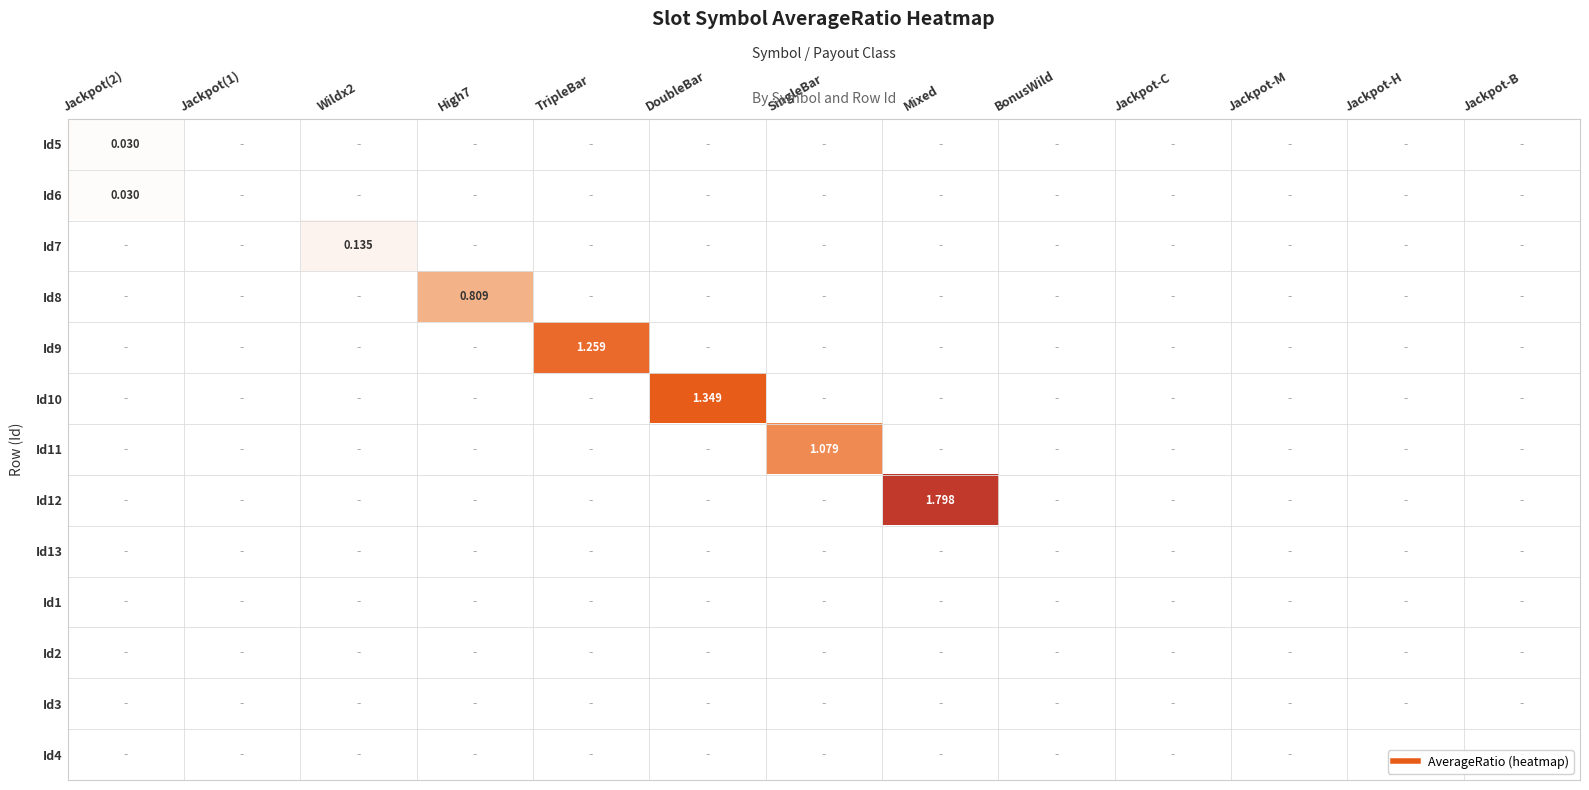

Rank the categories by Id11 value from highest to lowest.

SingleBar, Jackpot(2), Jackpot(1), Wildx2, High7, TripleBar, DoubleBar, Mixed, BonusWild, Jackpot-C, Jackpot-M, Jackpot-H, Jackpot-B